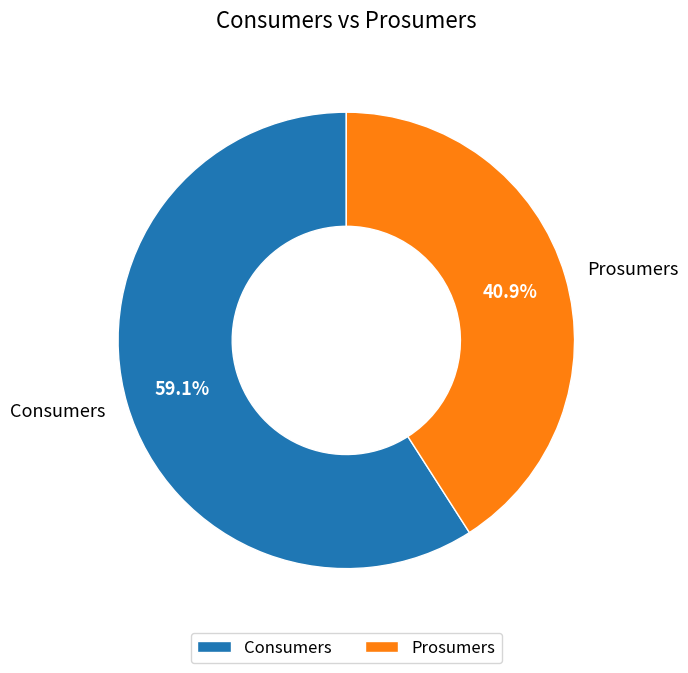

Does Consumers account for over 50% of the chart?

Yes